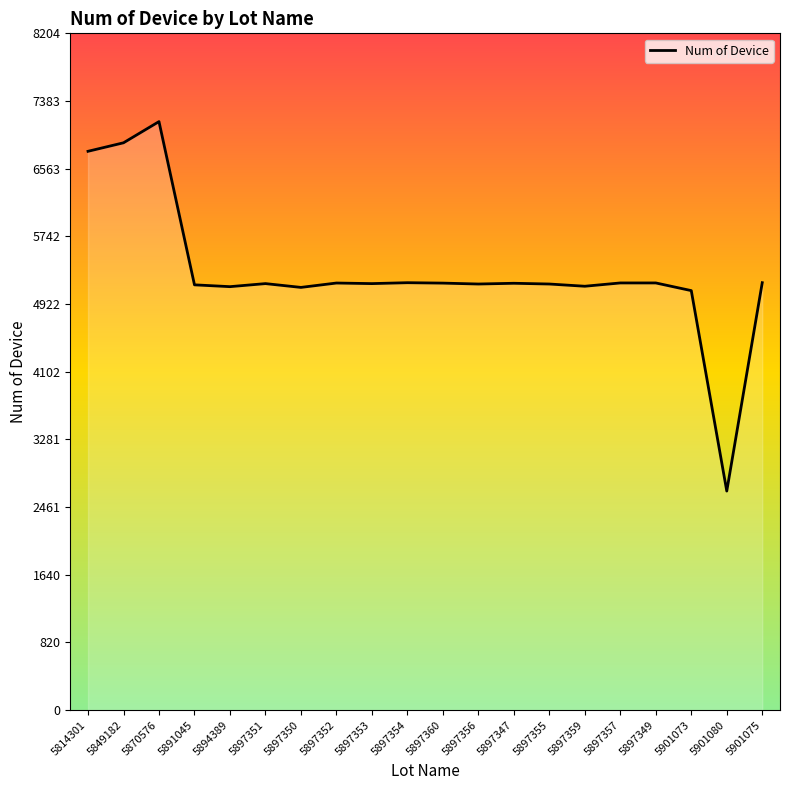

Read the value at 5814301.

6774